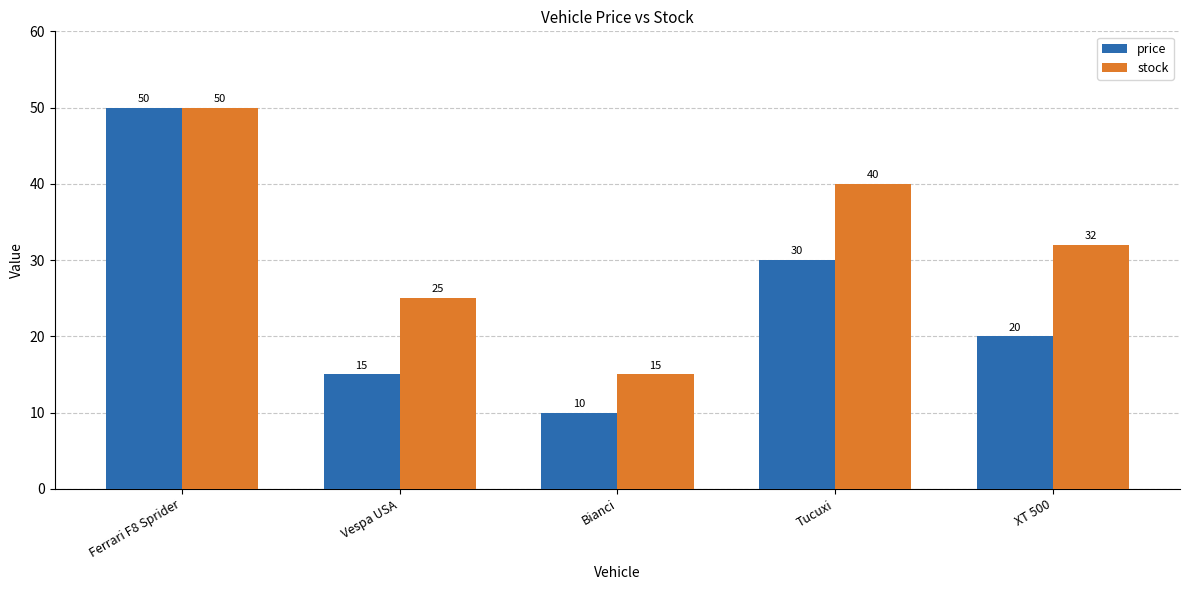

What is the spread (max minus min) of values at Tucuxi?

10